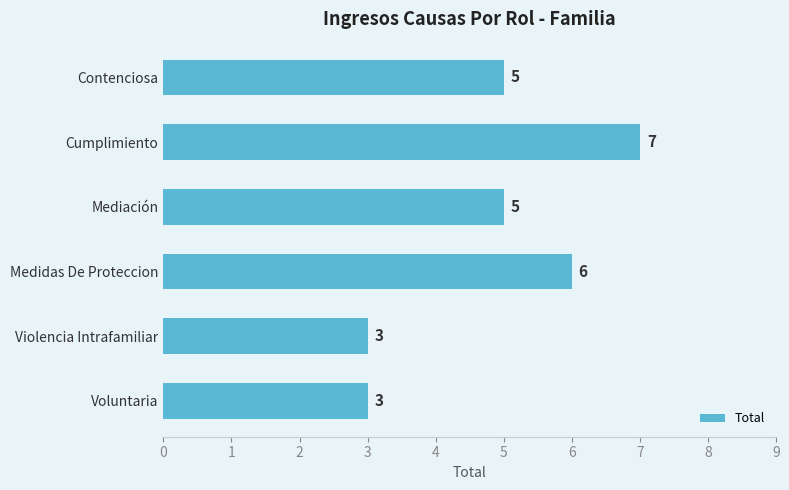

Reading top to bottom, what are all the values shown in this chart?

Contenciosa=5	Cumplimiento=7	Mediación=5	Medidas De Proteccion=6	Violencia Intrafamiliar=3	Voluntaria=3